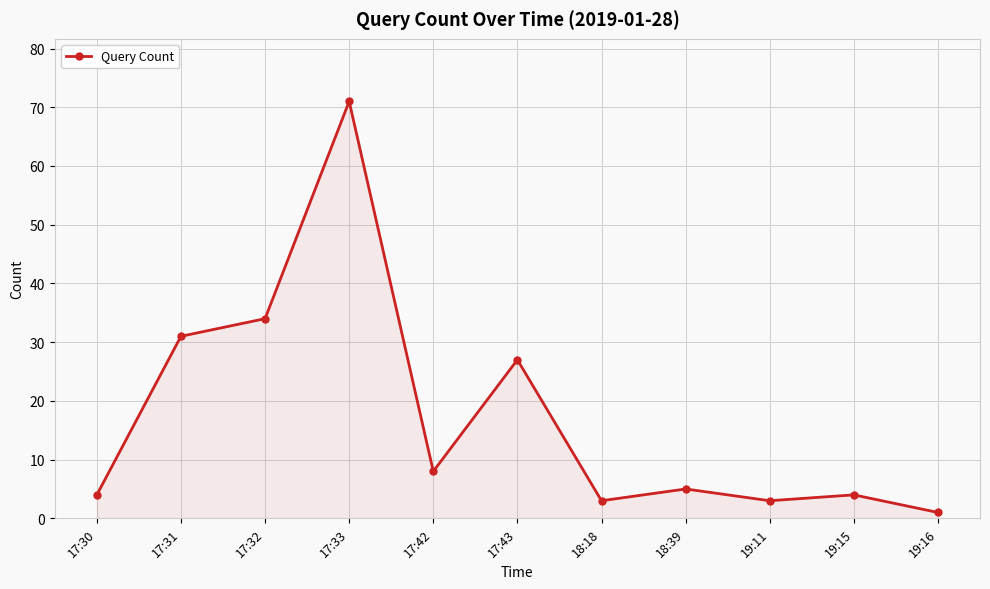

How many points are higher than both their immediate neighbors (excluding endpoints)?

4